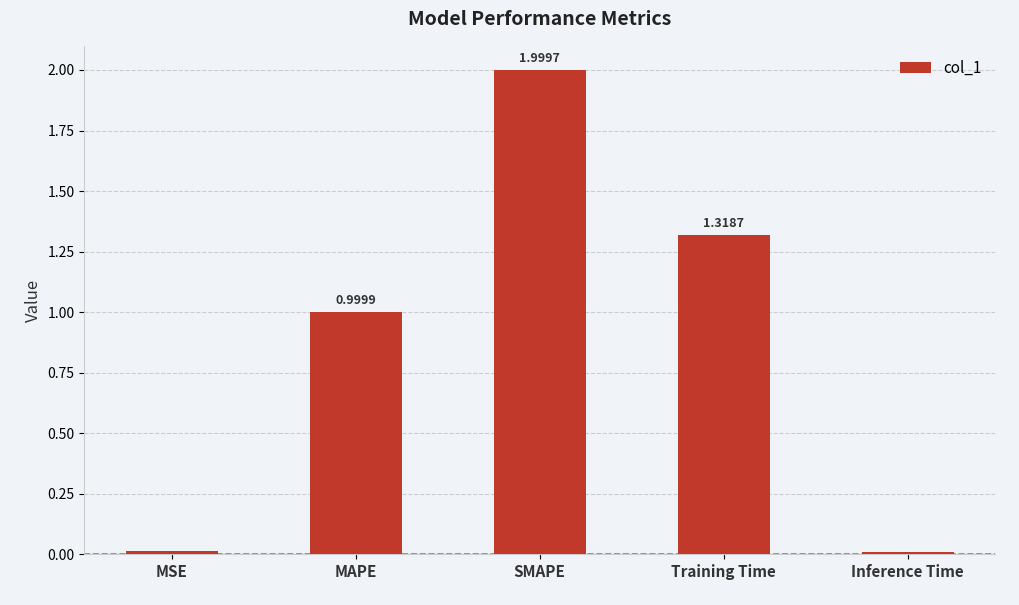

Which category has the highest value across all series?

SMAPE